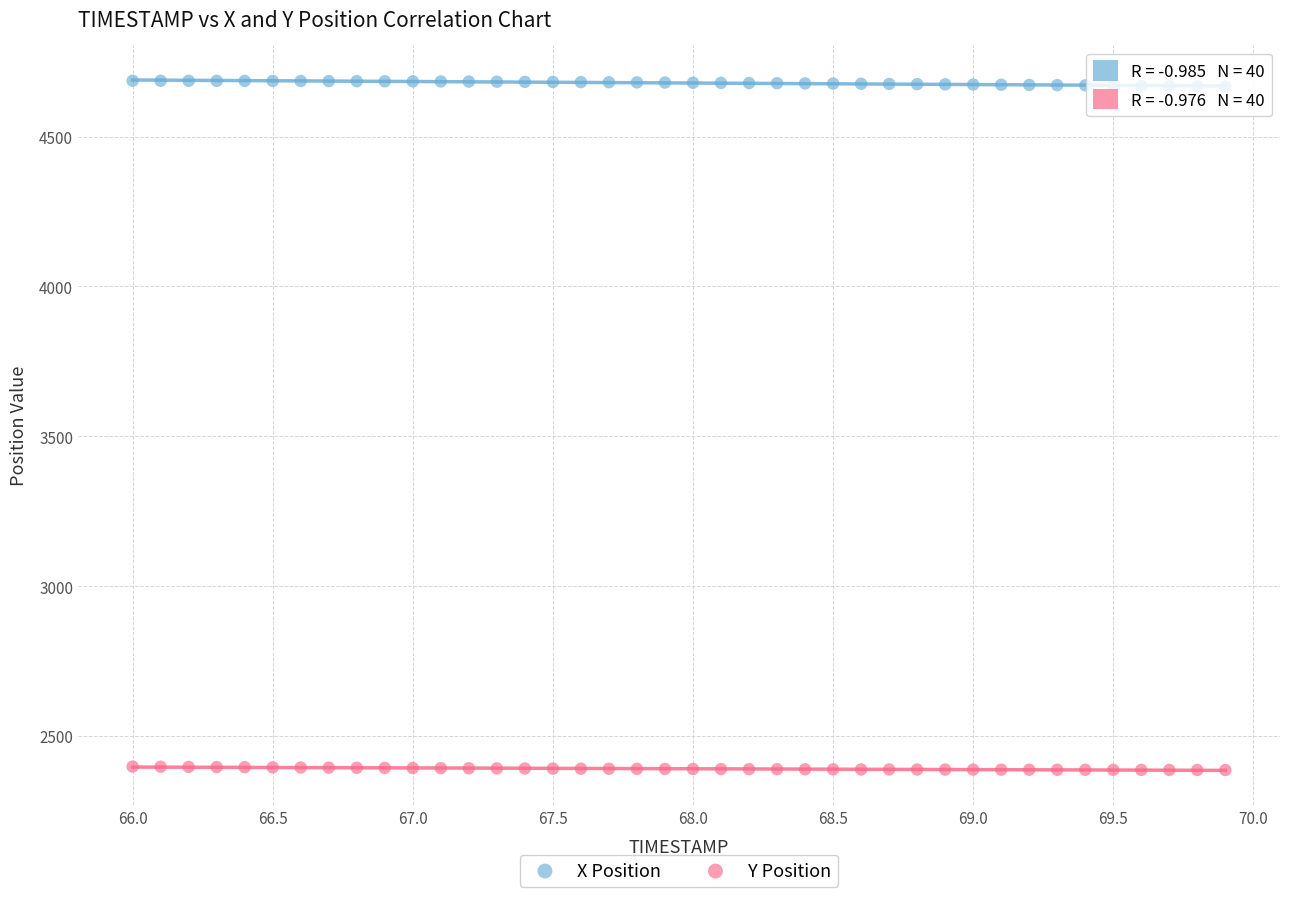

What are all the series names shown in the legend?

X Position, Y Position